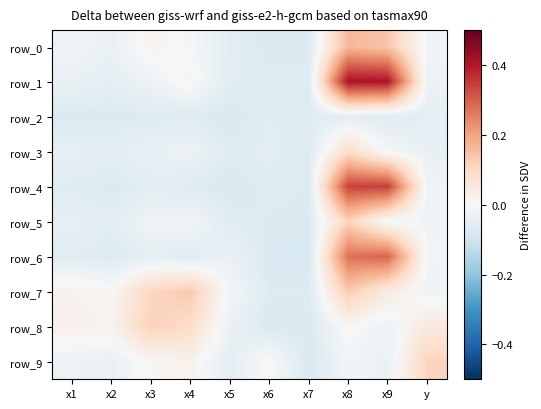

List the labels in order of row_6 value, smallest first.

x7, x6, x2, x4, x1, x3, x5, y, x8, x9